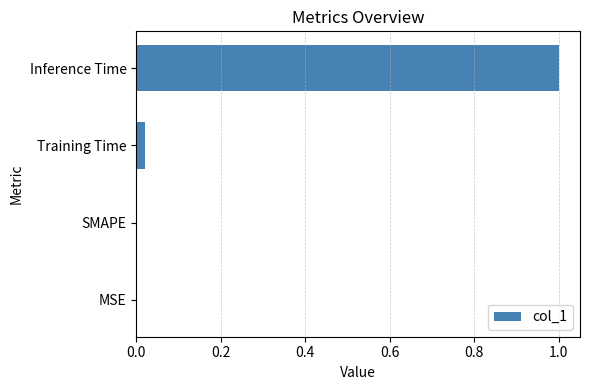

True or false: the data shows 1.0 at Inference Time.

True